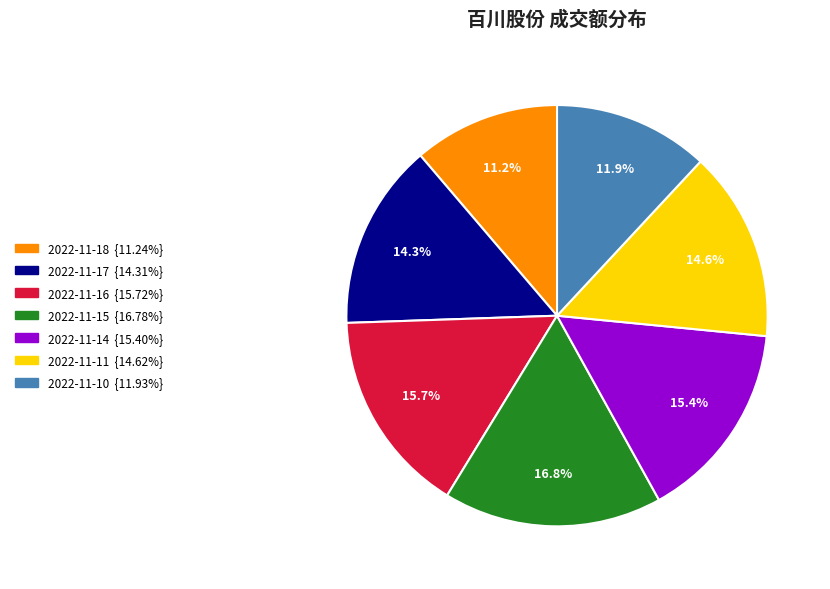

What is the ratio of the value at 2022-11-14 to the value at 2022-11-17?

1.1